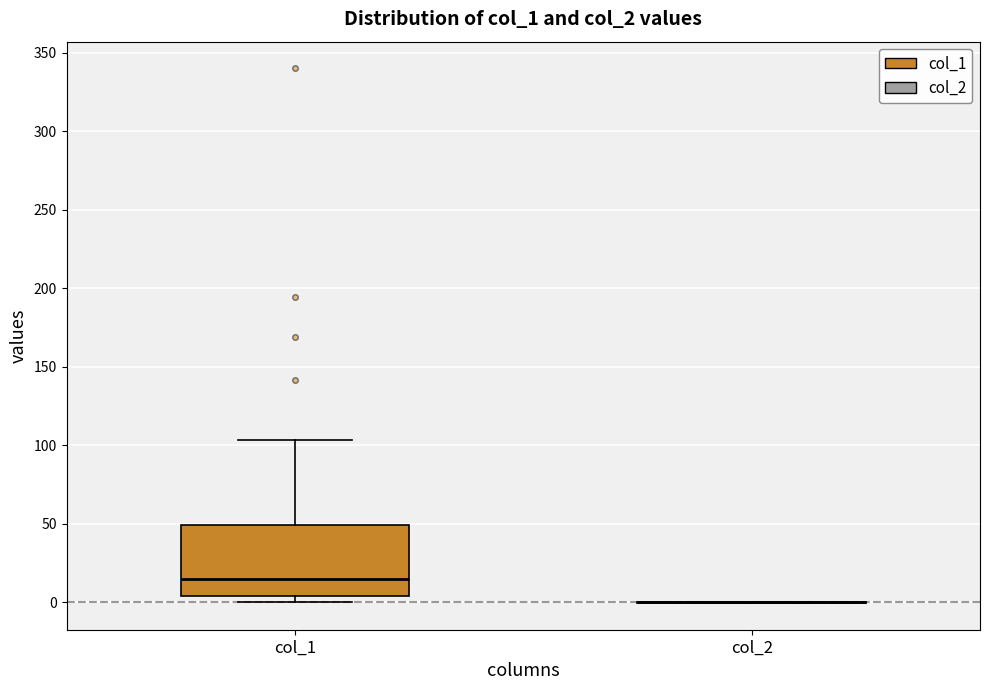

Reading left to right, read every box against the y-axis: the position of its median line, the range the box covers, and the ends of its whiskers. The values are not printed on the chart, so give them approximately, as read against the axis.

col_1: median 15, box 5 to 50, whiskers 0 to 105
col_2: box collapsed to a line at 0, whiskers 0 to 0